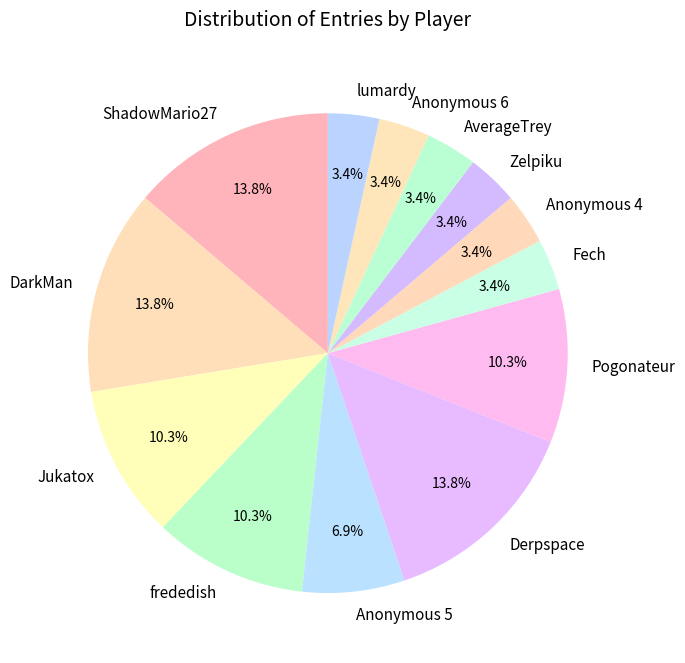

Approximately how many times larger is the value at Pogonateur compared to Anonymous 6?

3.0